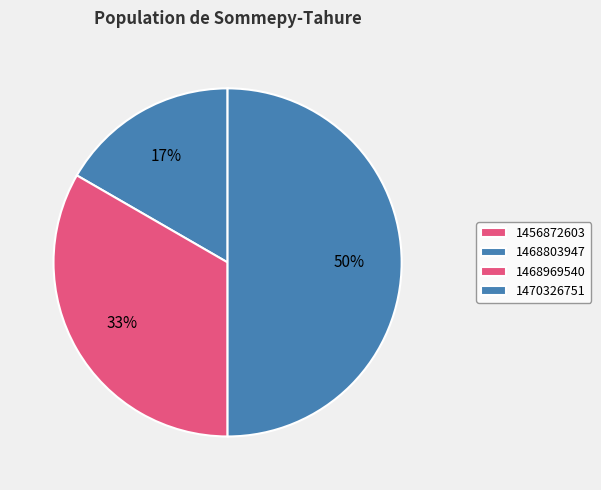

What is the largest slice in the pie chart?

1470326751